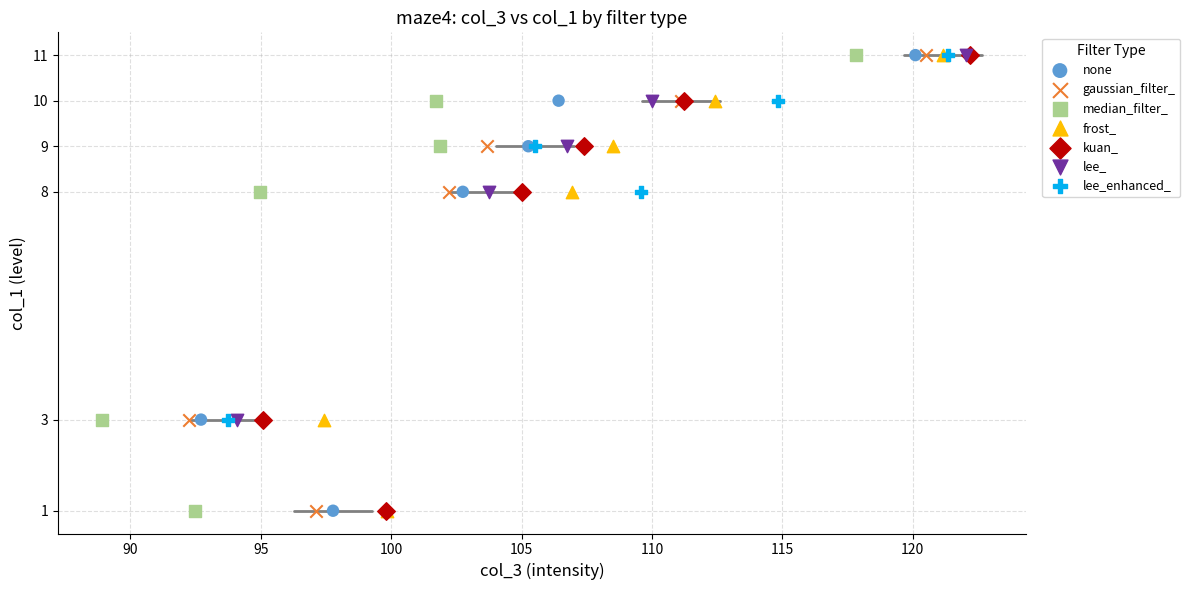

What are all the series names shown in the legend?

none, gaussian_filter_, median_filter_, frost_, kuan_, lee_, lee_enhanced_